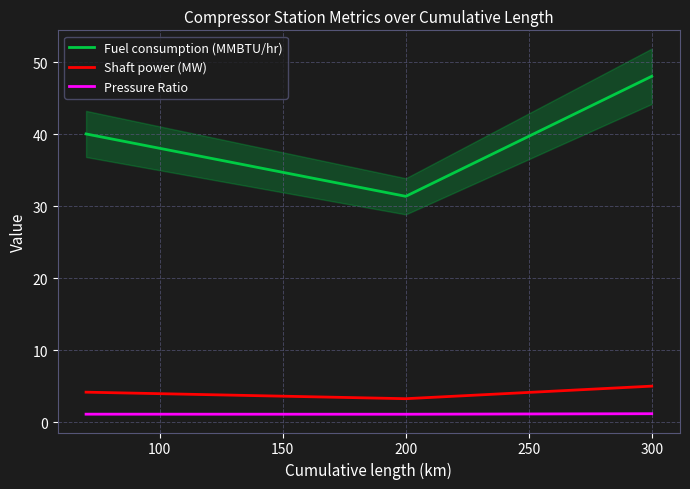

Does the chart display data point markers on the line(s)?

No